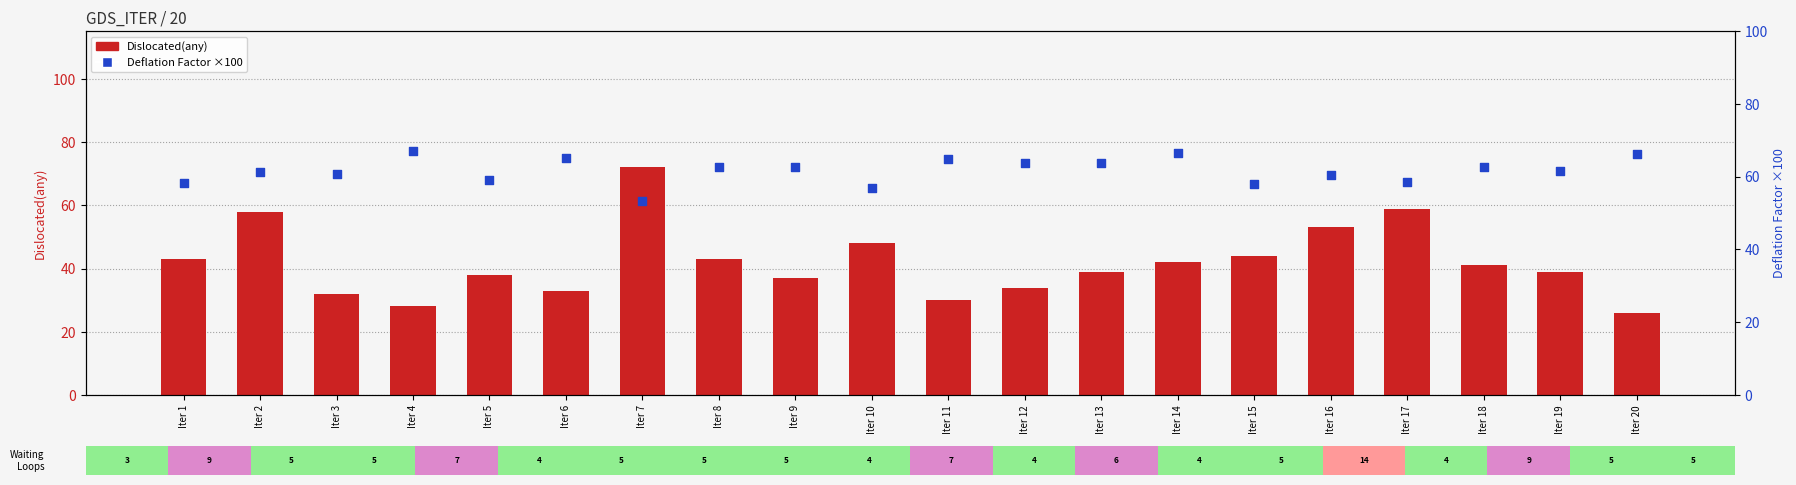

What are all the series names shown in the legend?

Dislocated(any), Deflation Factor (×100)